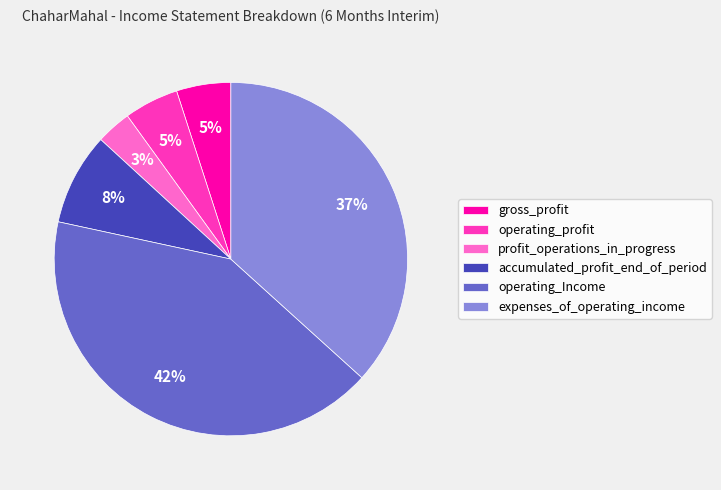

To the nearest percent, what percentage of the pie is gross_profit?

5%